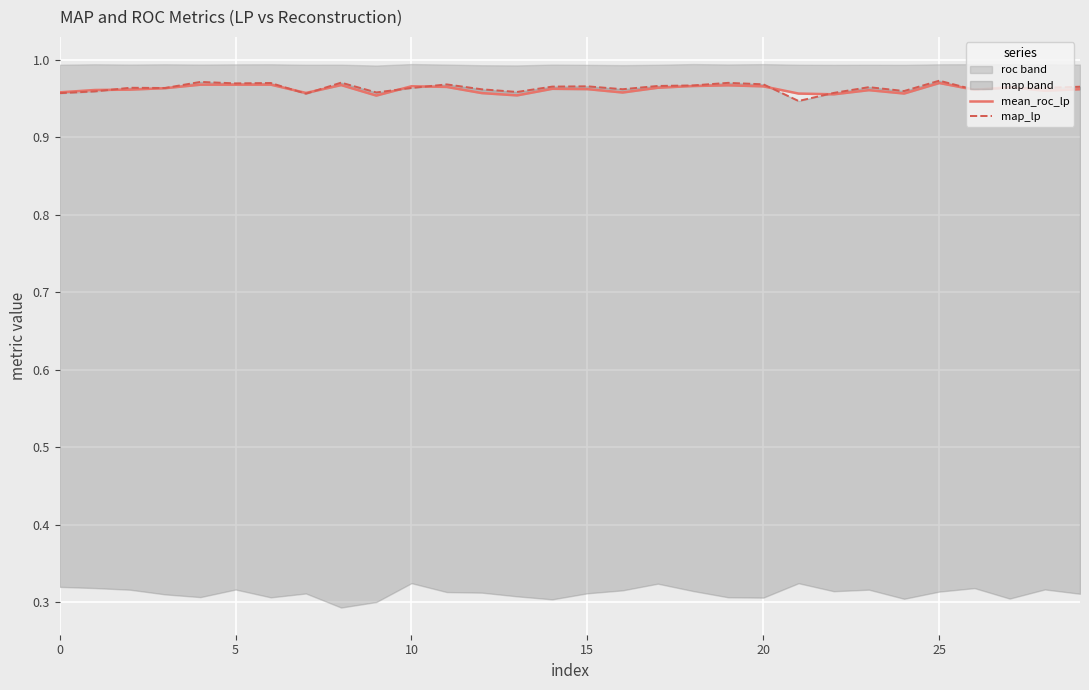

Which series ends up on top after the final intersection of mean_roc_lp and map_lp?

map_lp